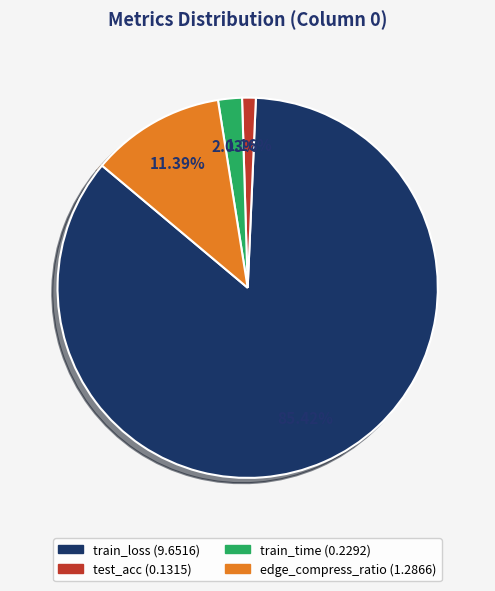

To the nearest percent, what is the difference between the train_time and edge_compress_ratio slice percentages?

9%